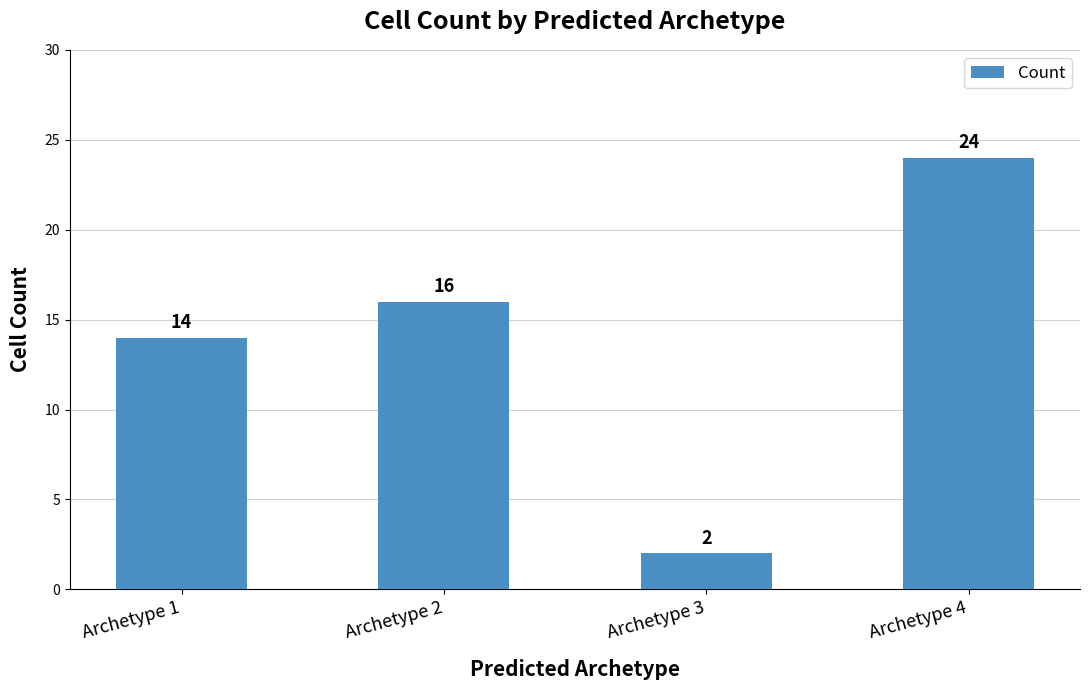

What is the difference between the maximum and minimum values?

22